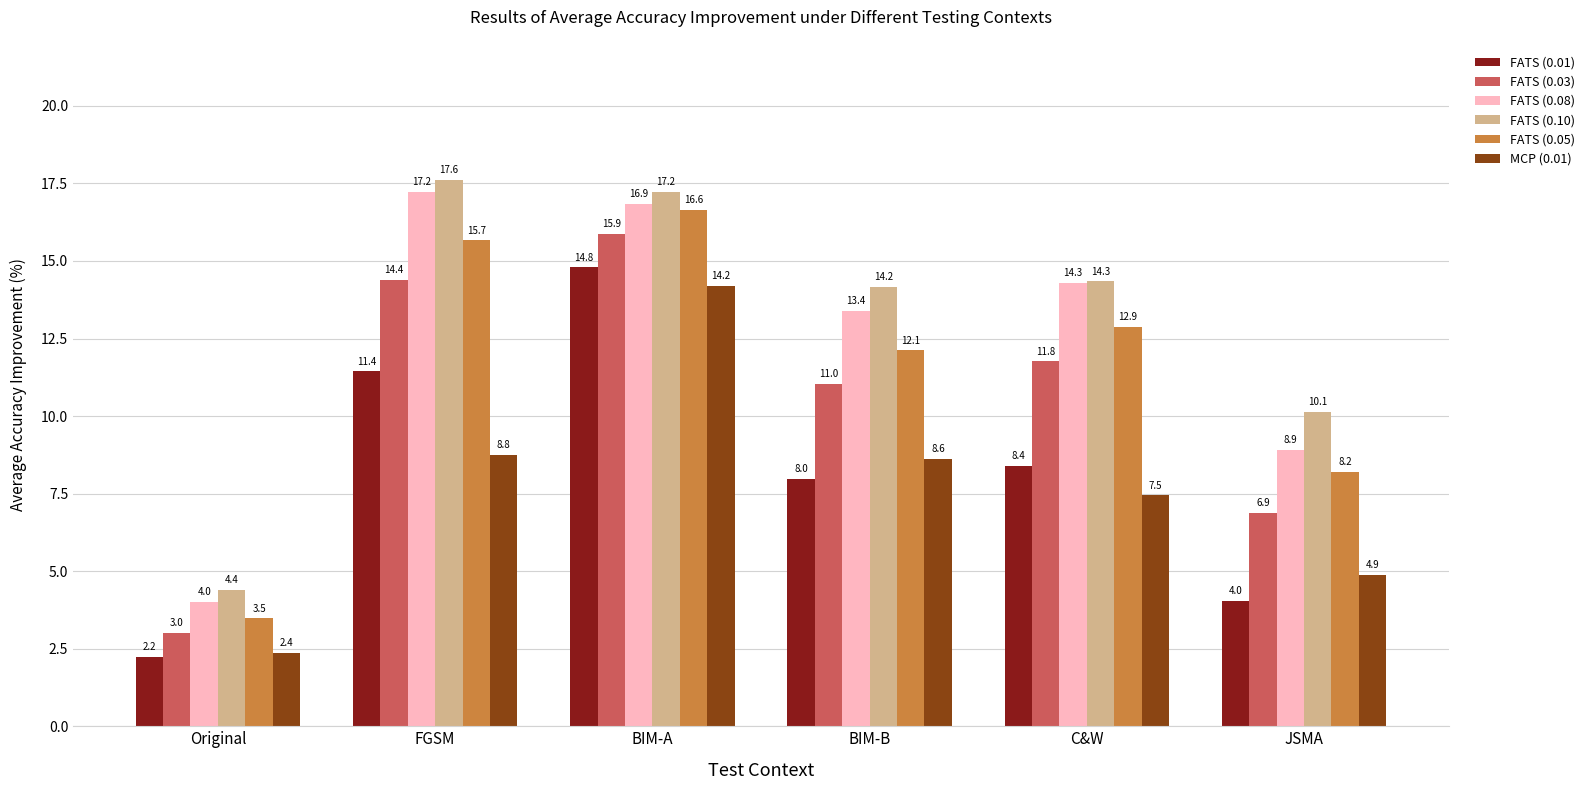

What is the sum of the FATS (0.10) values at FGSM and Original?

22.0